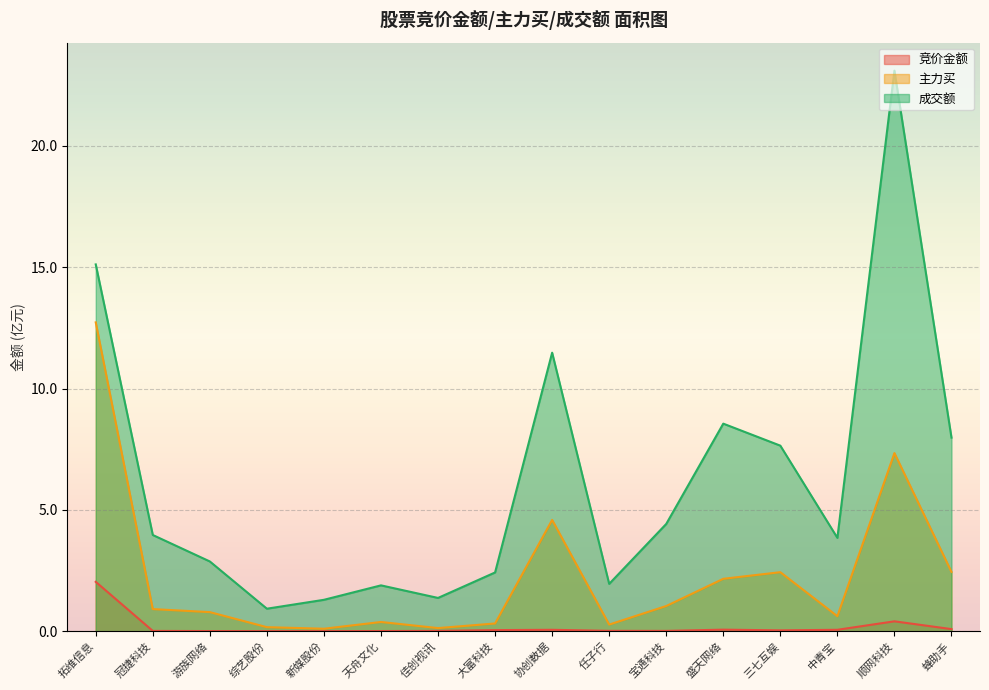

List the series in order of their overall mean, lowest first.

竞价金额, 主力买, 成交额